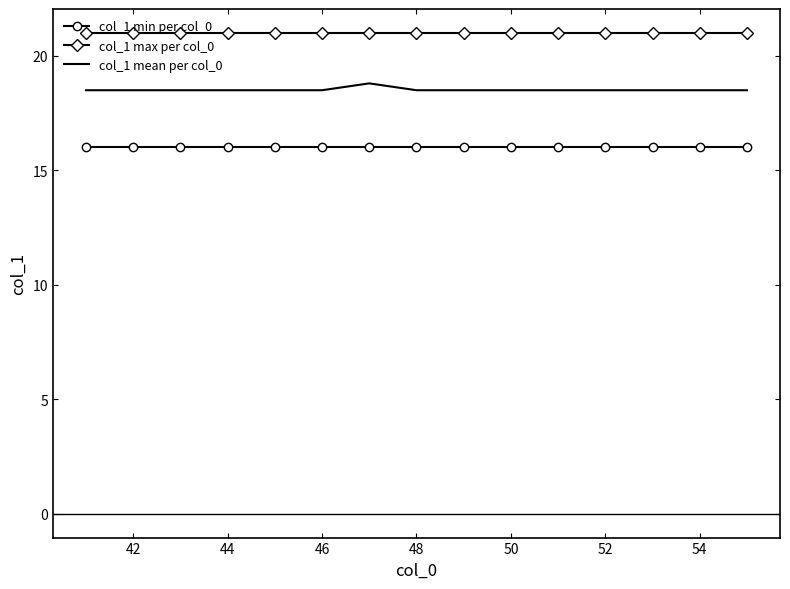

What is the maximum value for col_1 max per col_0?

21.0